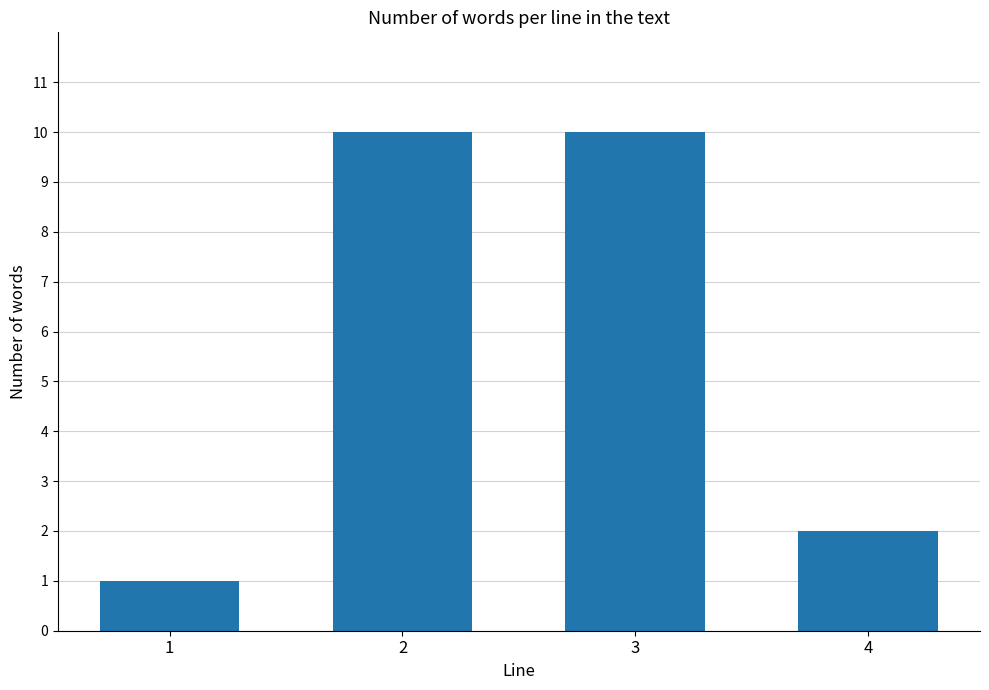

At which category does the chart reach its minimum across all series?

1